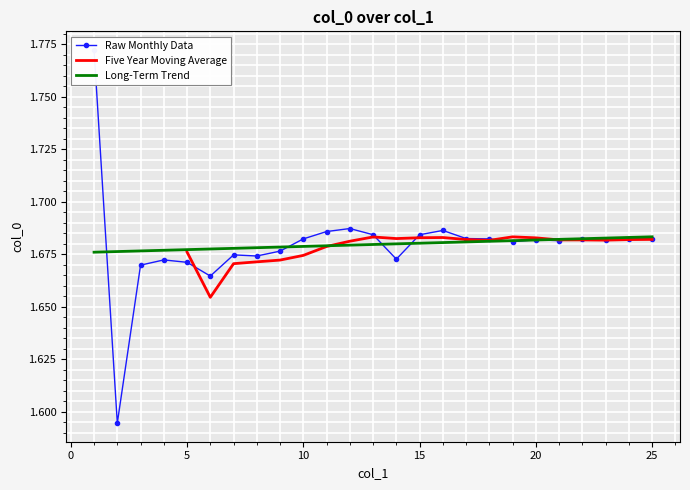

Is it true that the value at 23 is 1.0?

False